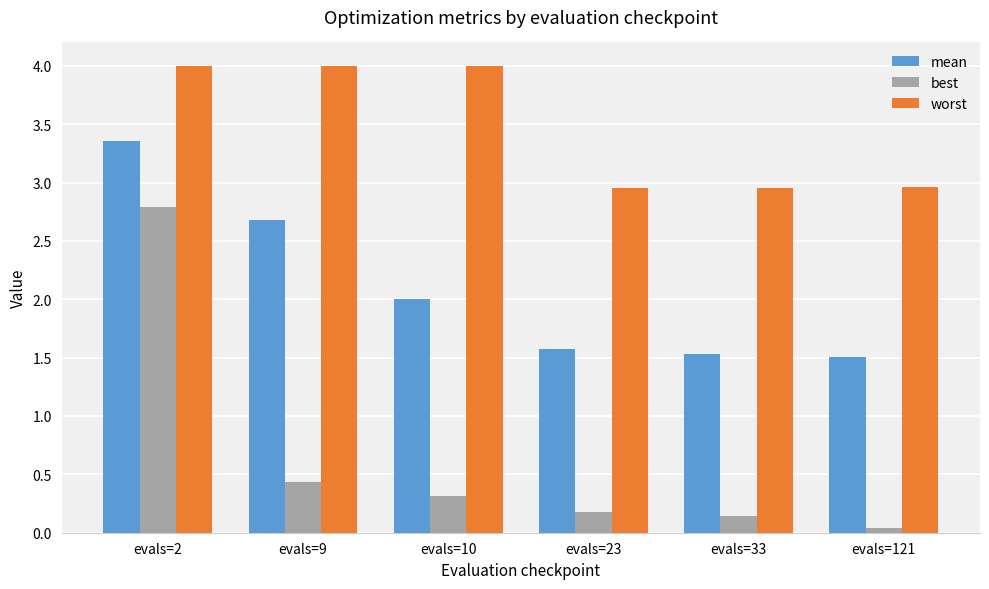

True or false: mean has a value of 2.7 at evals=9.

True